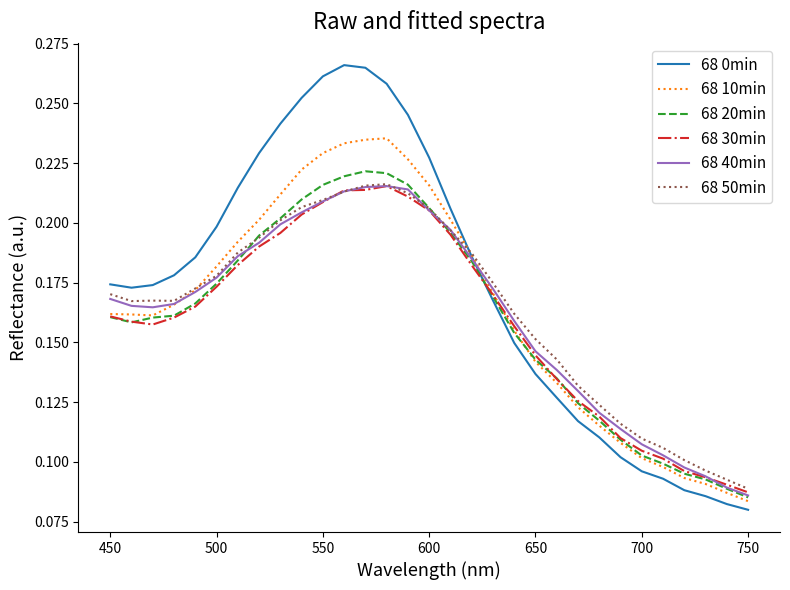

Which series has the largest total across all categories?

68 0min